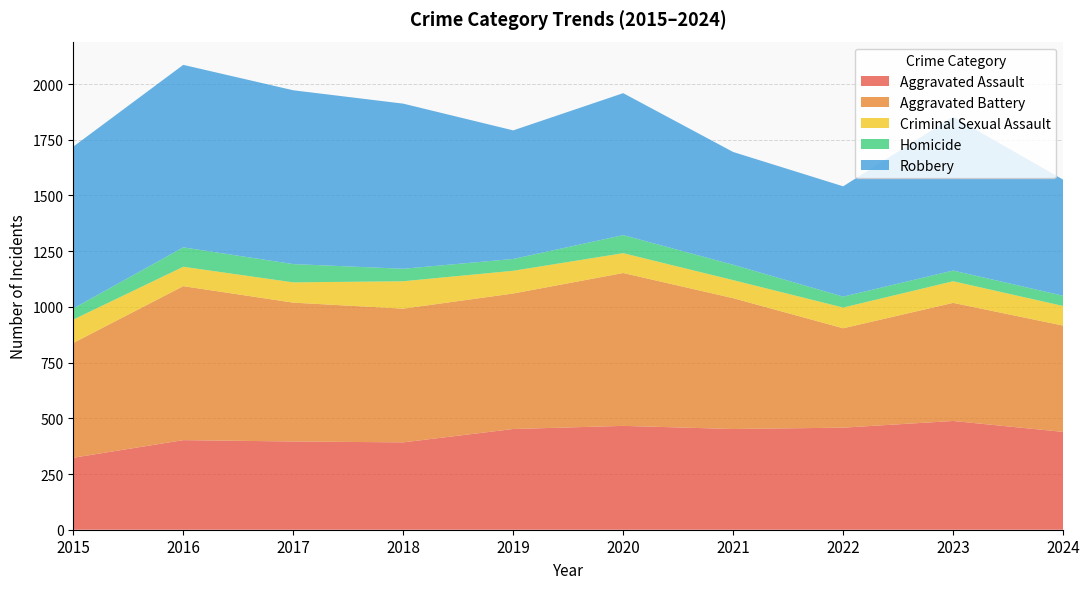

Reading left to right, extract all data points from this chart.

Aggravated Assault: 323	402	396	392	452	466	452	458	488	439
Aggravated Battery: 515	691	623	600	608	686	587	446	530	477
Criminal Sexual Assault: 105	87	91	123	102	89	81	93	97	88
Homicide: 50	87	82	56	53	81	69	49	48	46
Robbery: 726	819	780	741	577	637	506	495	690	521